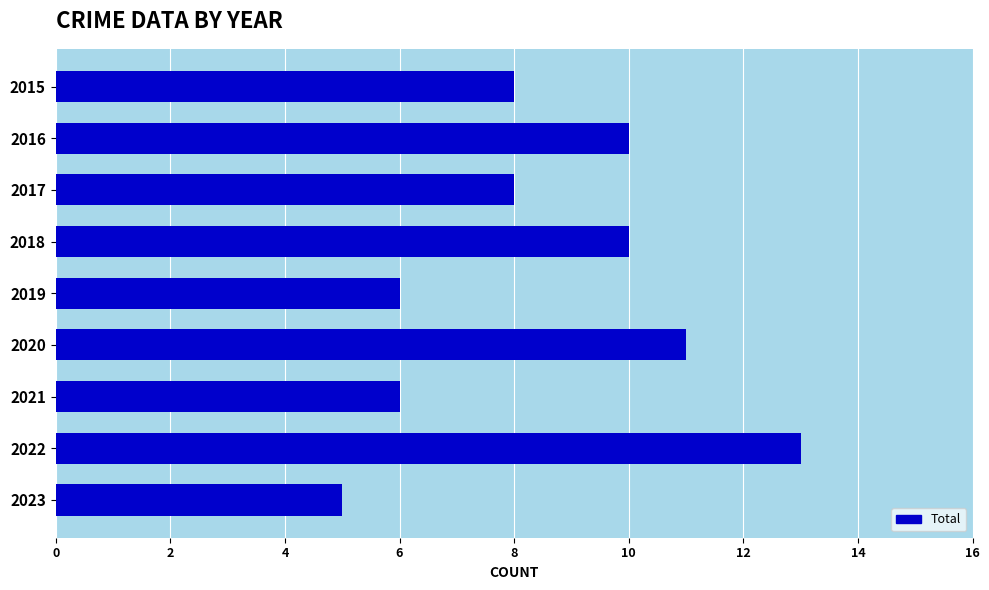

The value at 2018 is 10. True or false?

True